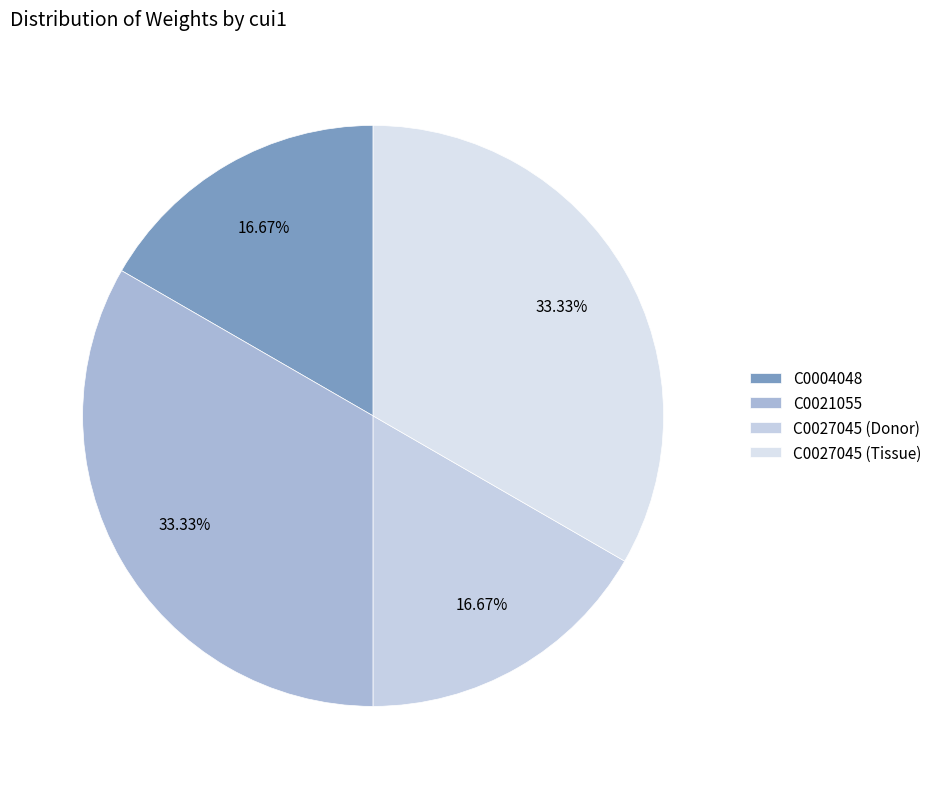

What is the ratio of the value at C0021055 to the value at C0027045 (Tissue)?

1.0